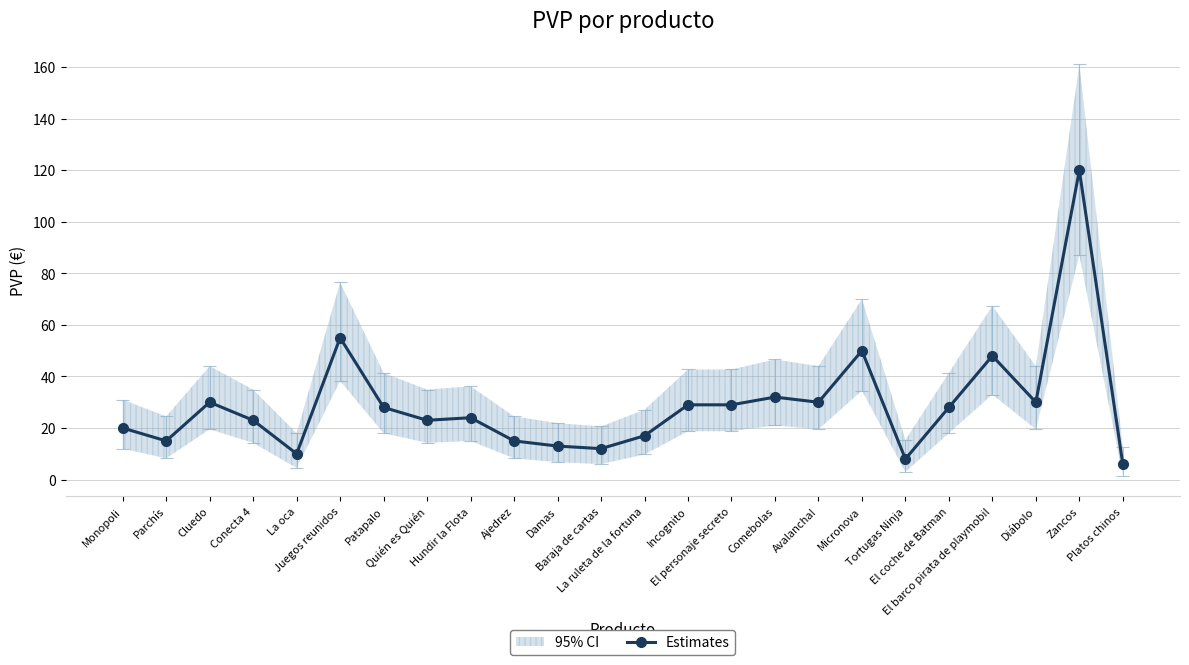

How many lines are shown in the chart?

1